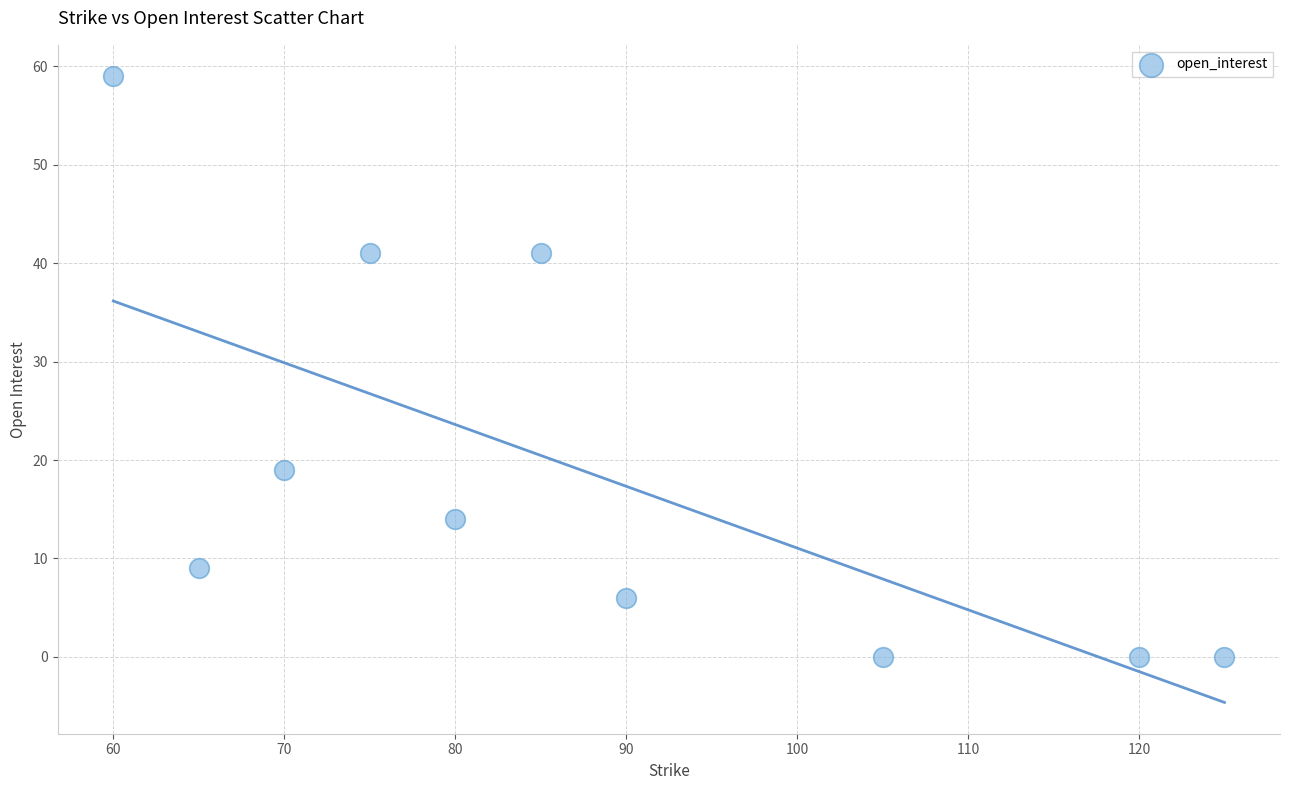

What Y value in the scatter plot is closest to 29?

19